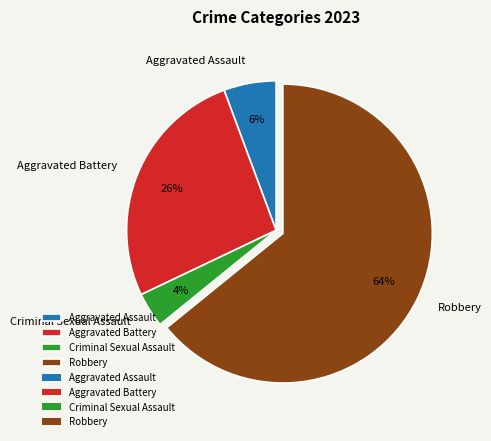

The Criminal Sexual Assault slice represents 4% of the pie. True or false?

True